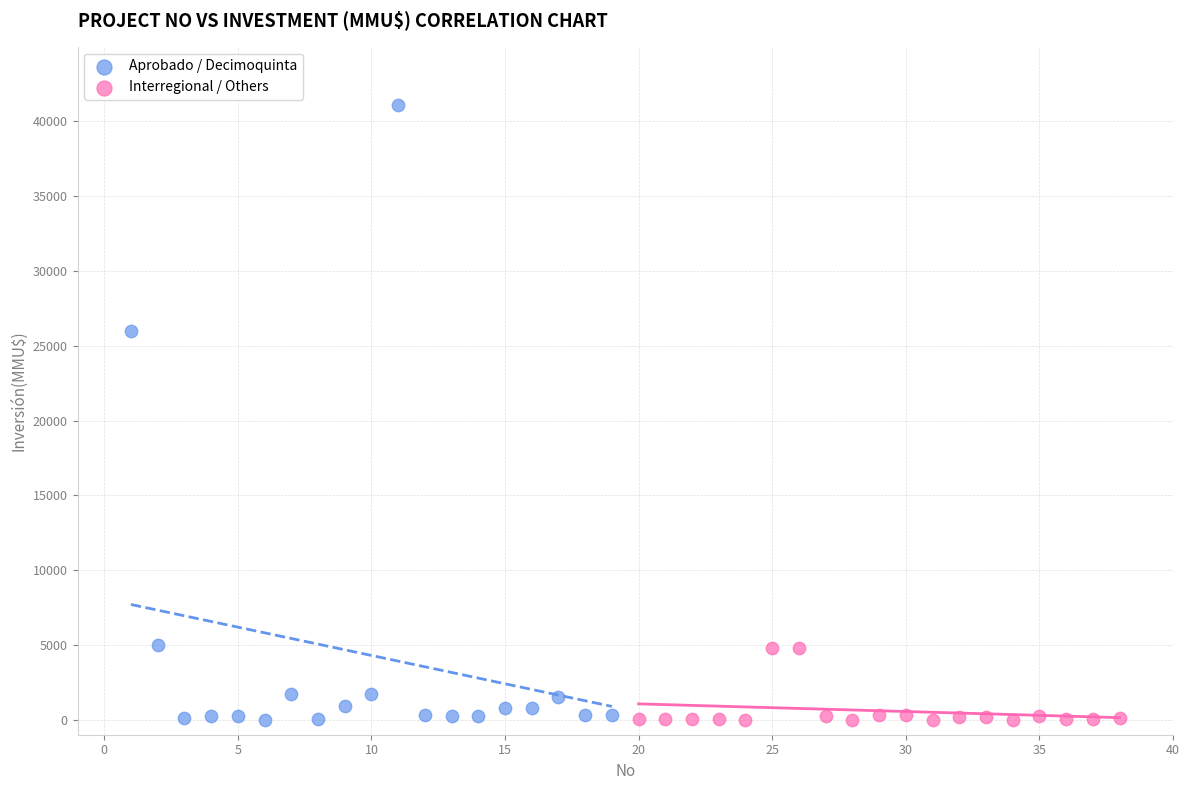

Which series contains the highest Y value?

Aprobado / Decimoquinta